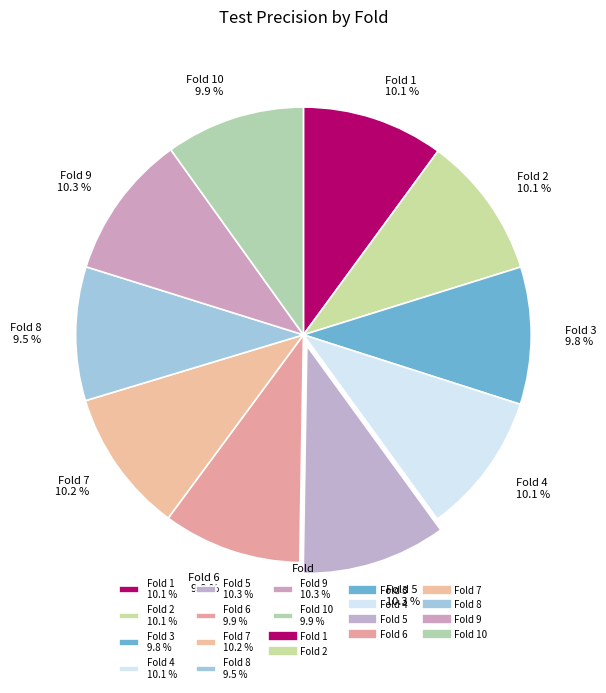

What is the total percentage of Fold 8 9.5 % and Fold 3 9.8 %?

19.3%